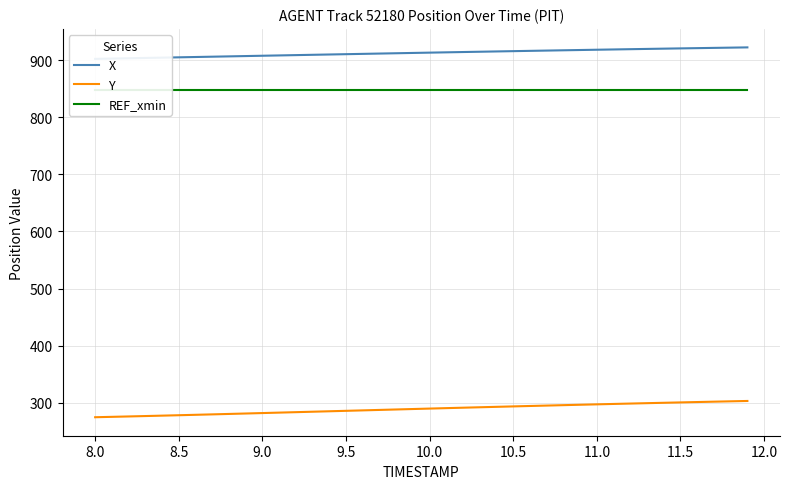

True or false: Y has more than 0 interior local peaks.

False